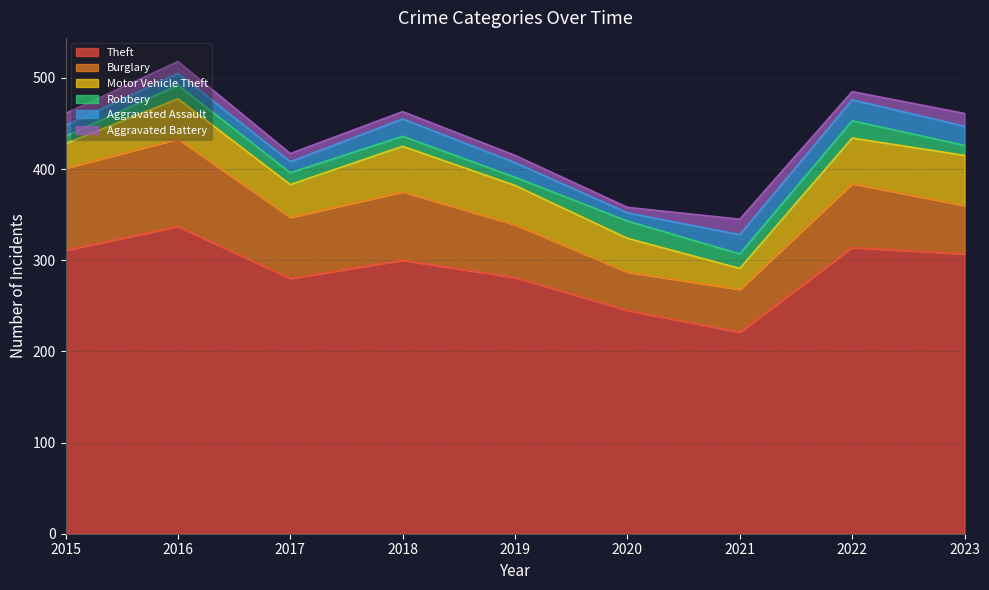

True or false: Aggravated Assault has more than 1 points higher than both neighbors.

True